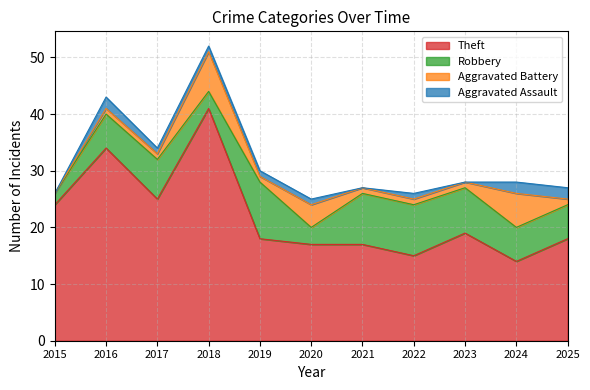

What are all the series names shown in the legend?

Theft, Robbery, Aggravated Battery, Aggravated Assault